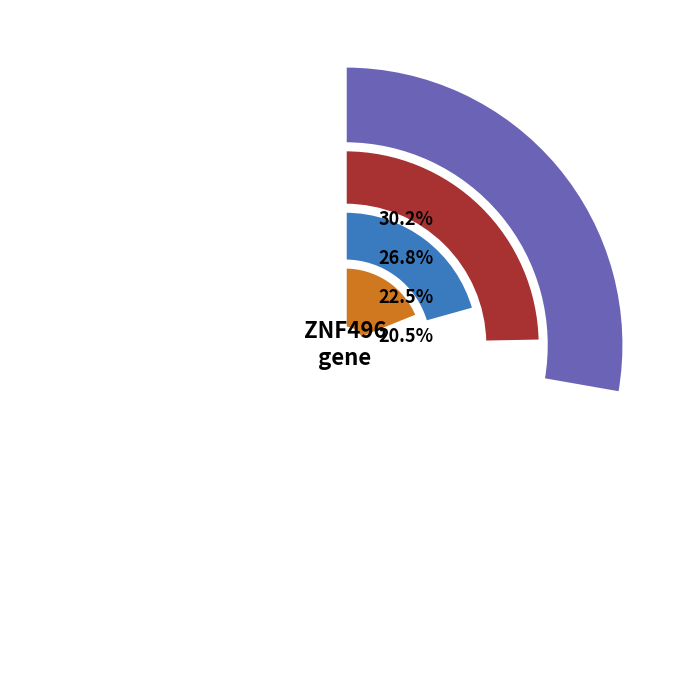

What is the change in value from 100232 to 507696?

-0.6